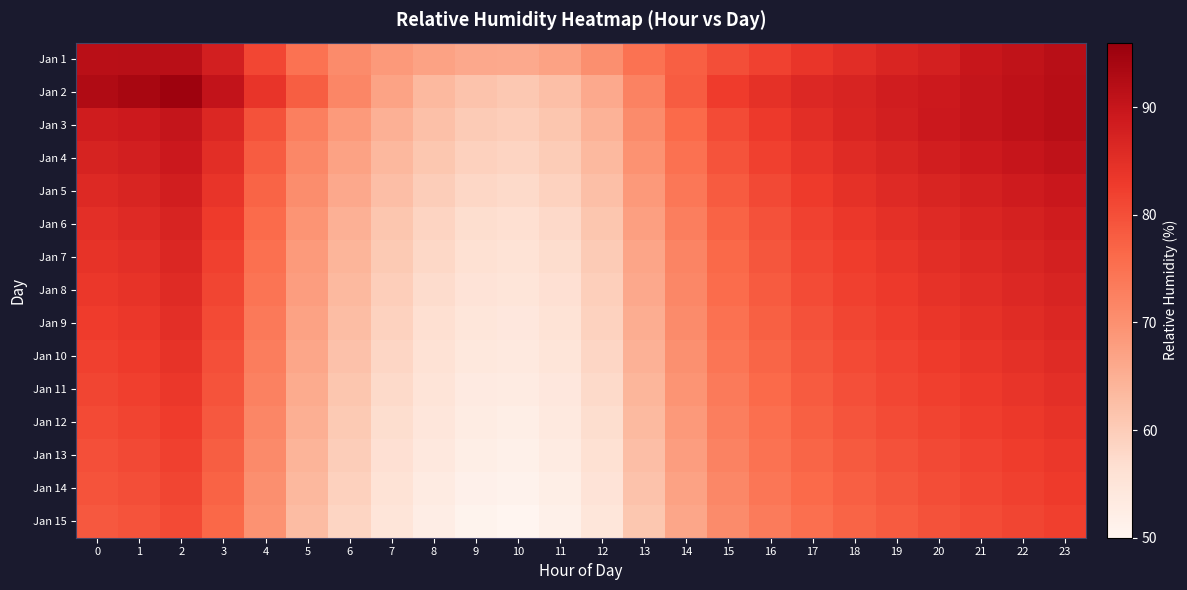

What is the maximum value shown in the chart?

95.2